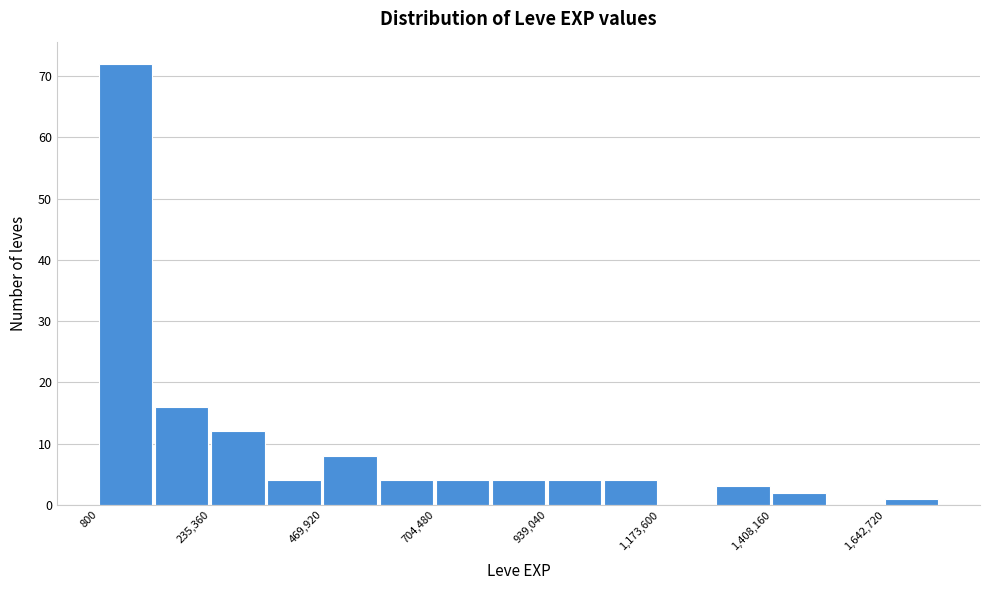

Around what value on the x-axis is the tallest bar? Give the approximate position of its centre, as read against the axis.

50000